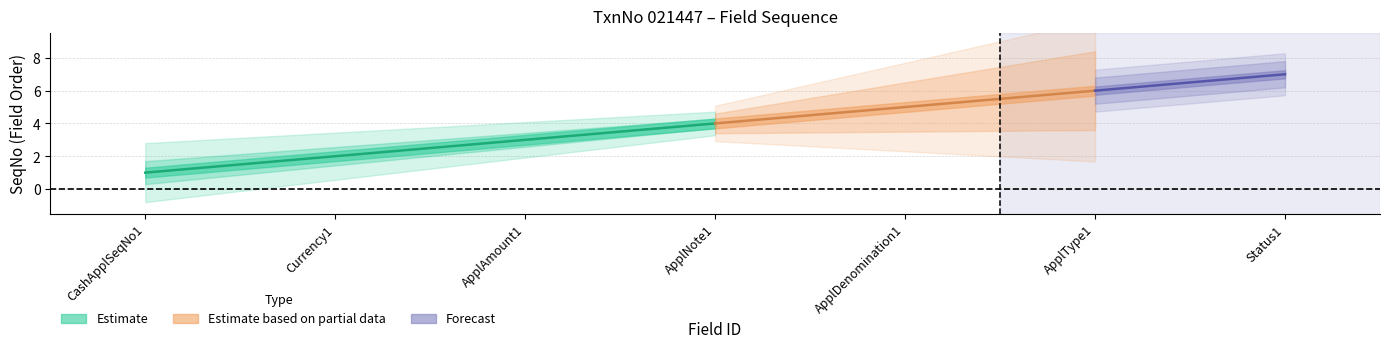

What is the minimum value shown in the chart?

1